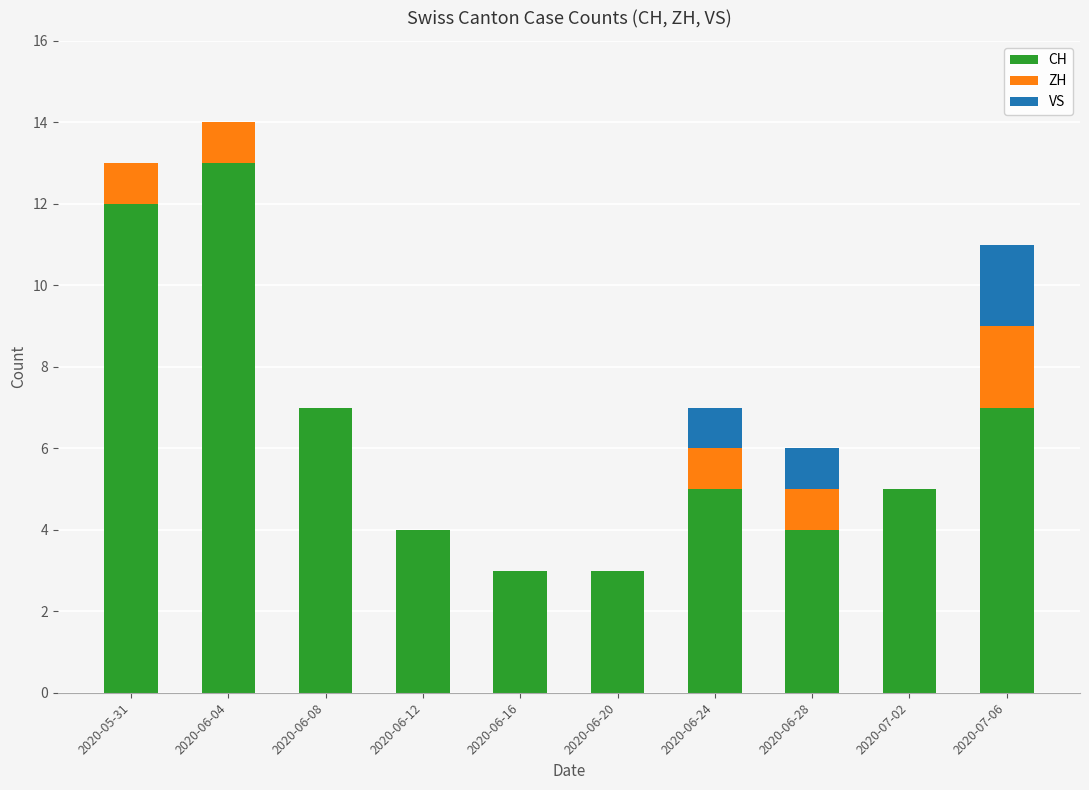

How many categories are shown in the chart?

10